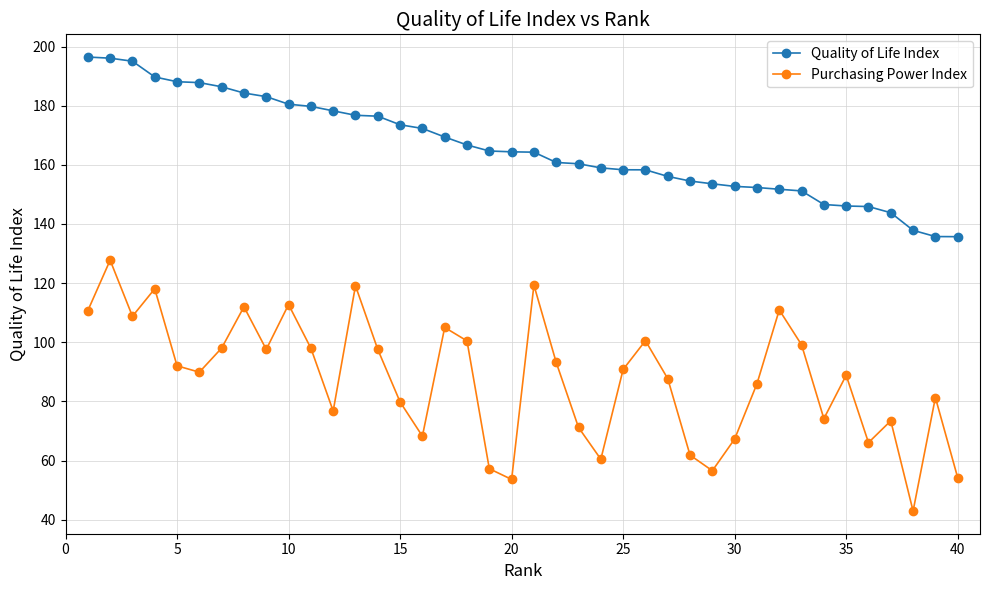

What are all the series names shown in the legend?

Quality of Life Index, Purchasing Power Index